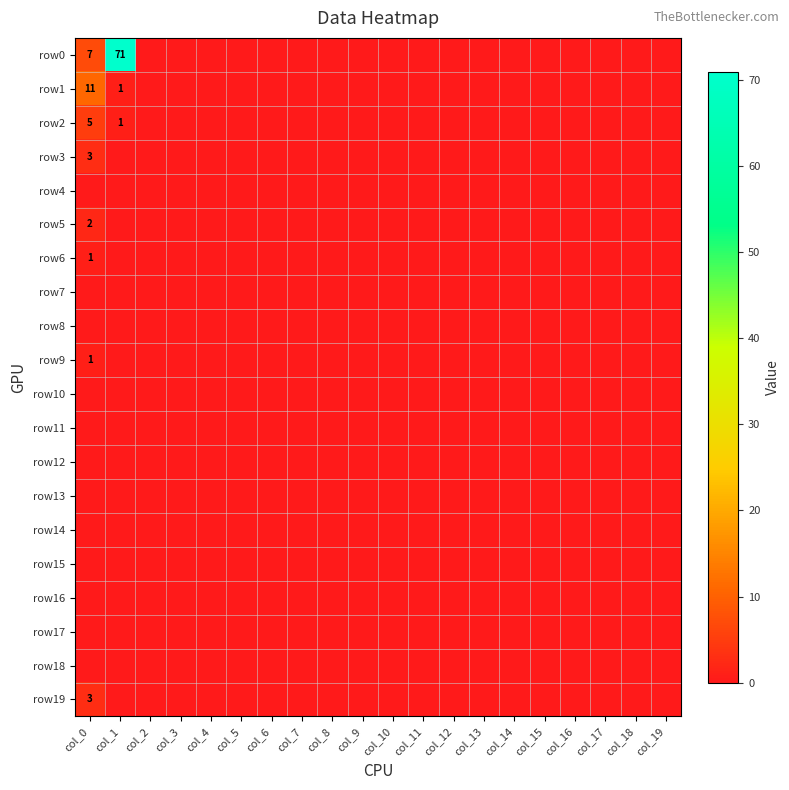

Is the value of row10 at col_17 greater than the value of row18 at col_19?

No